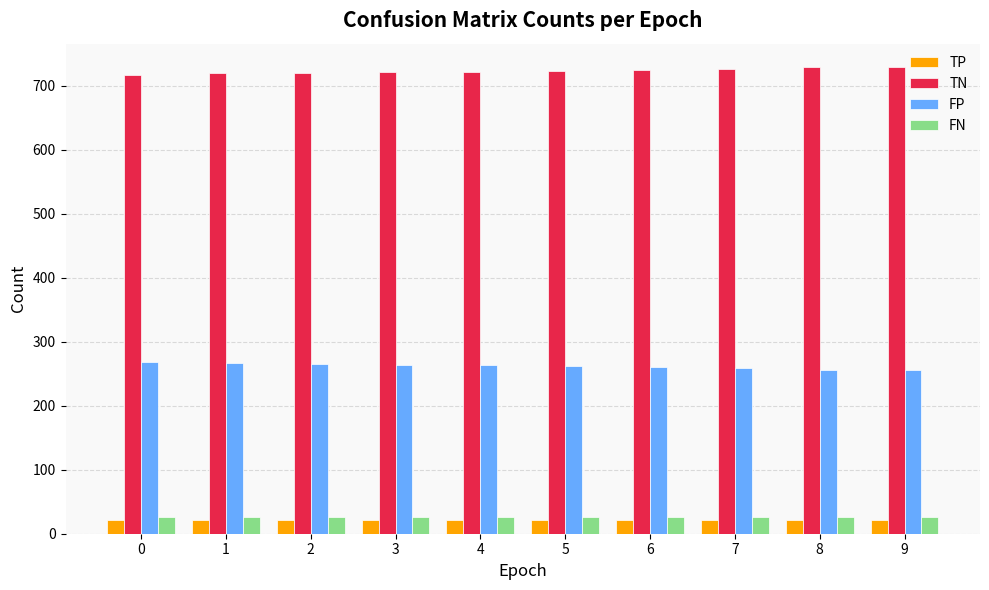

What is the average value of the FP series?

262